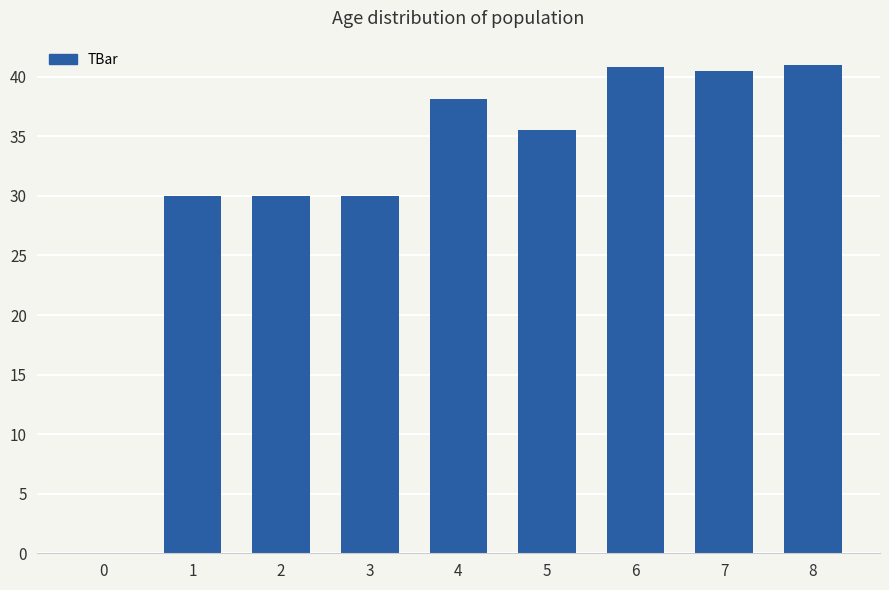

Between 4 and 1, which is larger?

4